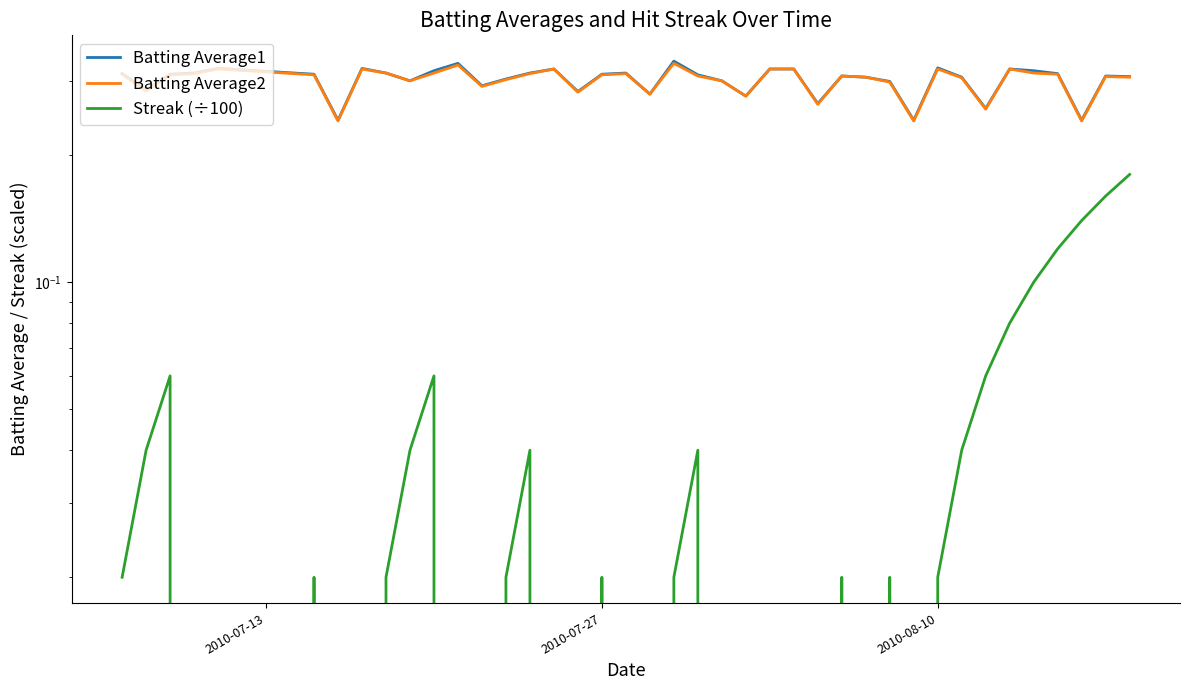

The value of Batting Average2 at 7 is 0.1. True or false?

False